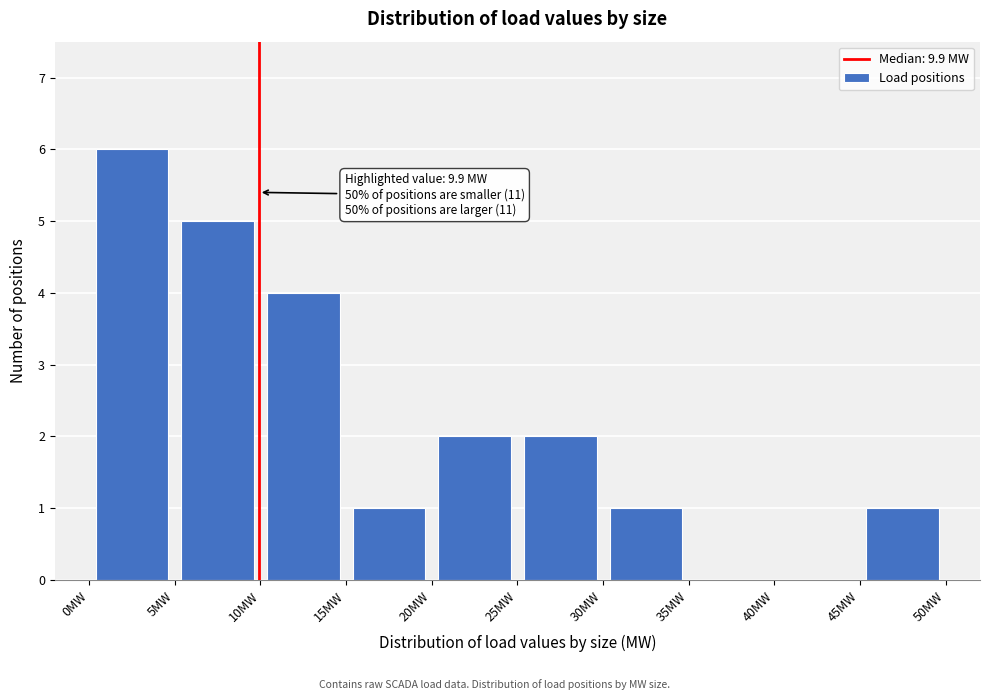

Over which range of the x-axis is the bar tallest?

0 to 5